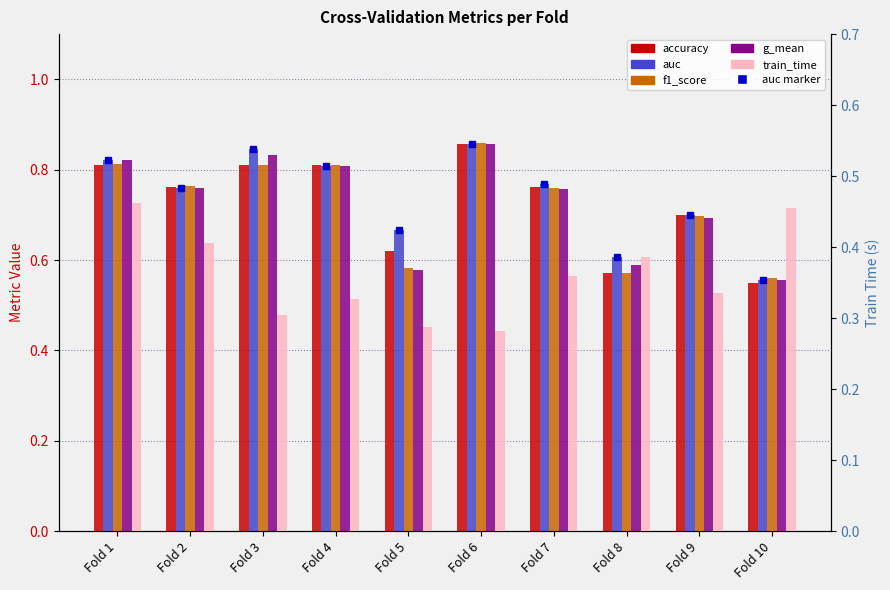

What is the sum of all f1_score values?

7.2